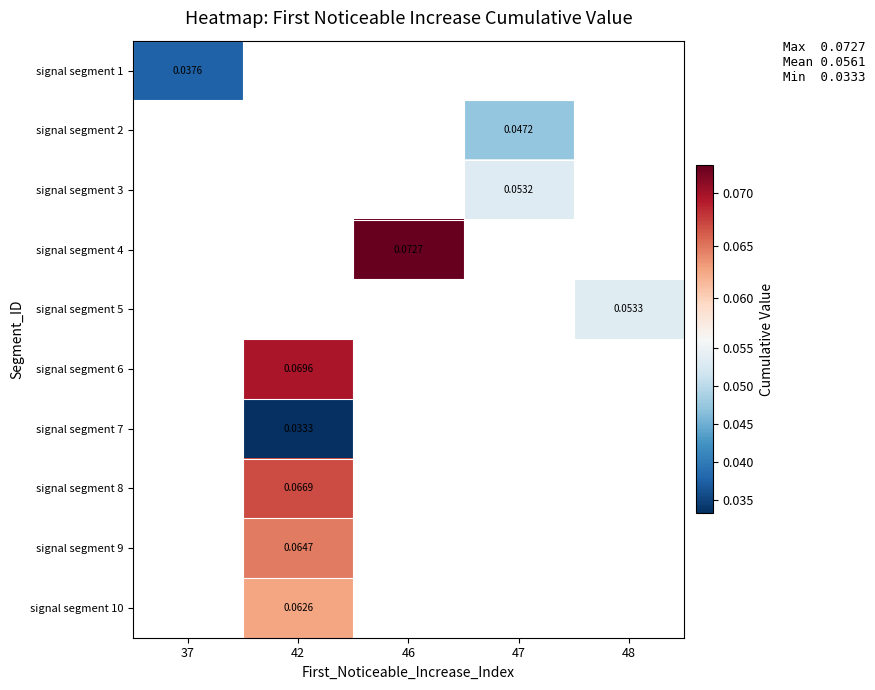

Is the value of signal segment 7 at 48 greater than the value of signal segment 5 at 48?

No